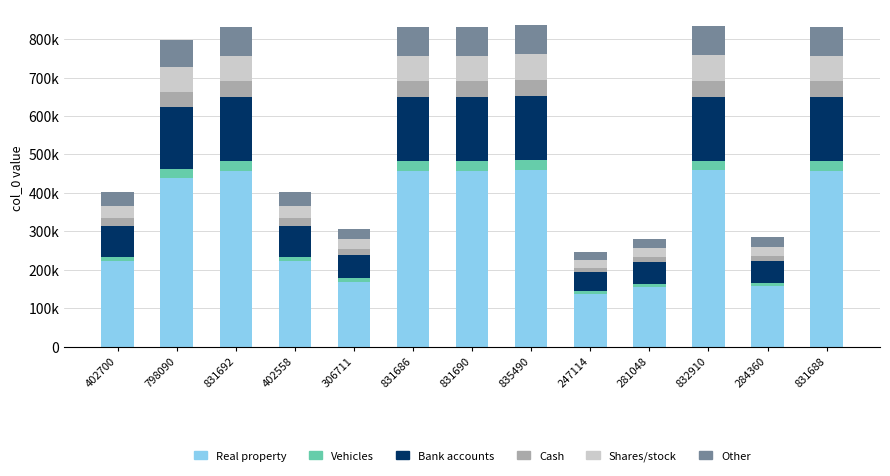

True or false: Other has a value of 25592.4 at 284360.

True